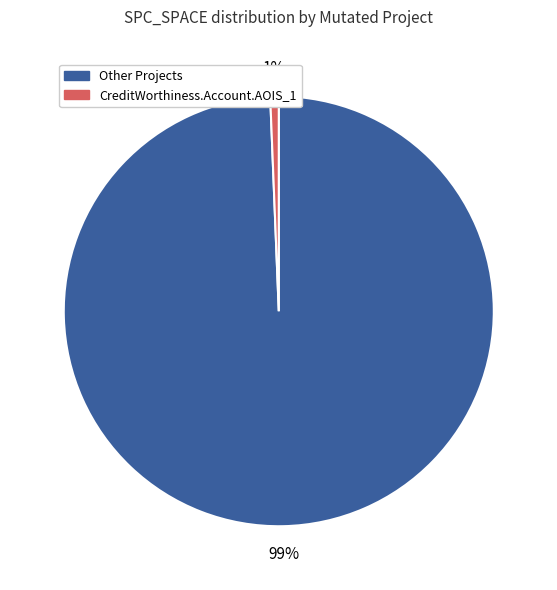

To the nearest percent, what is the average slice percentage?

50%